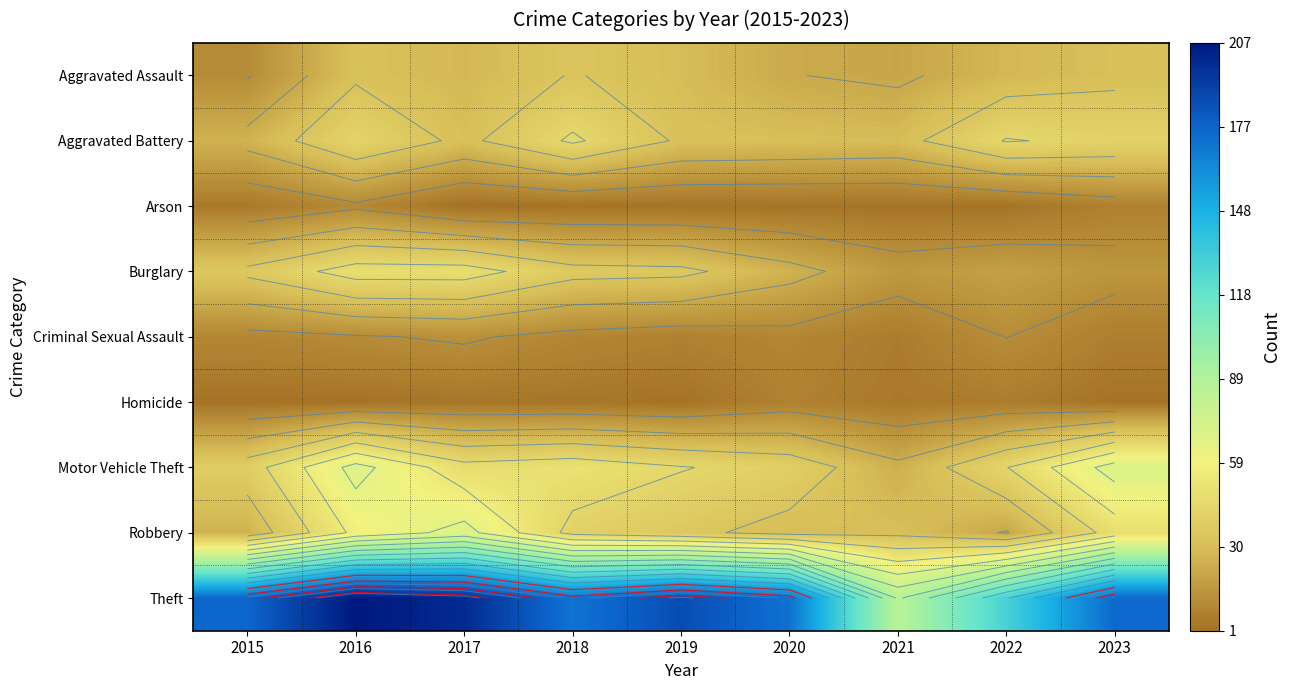

True or false: Arson has a value of 10 at 2016.

True